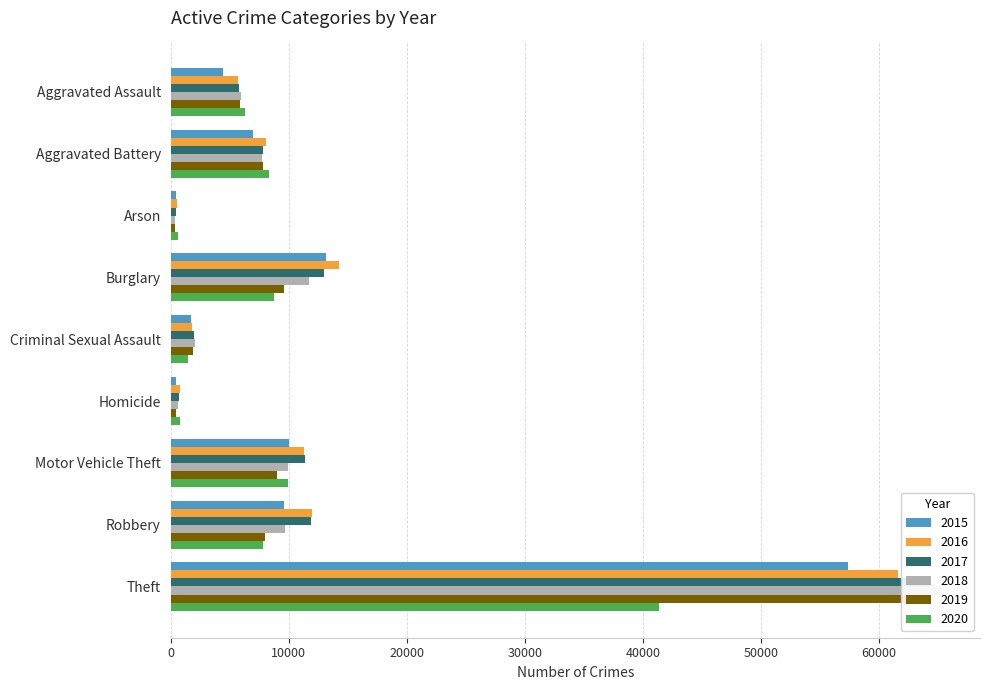

What is the label of the 9th bar from the right?

Aggravated Assault